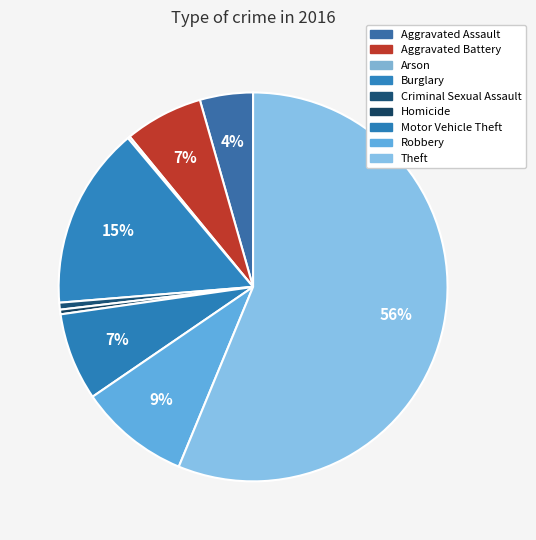

How many slices are in this pie chart?

9